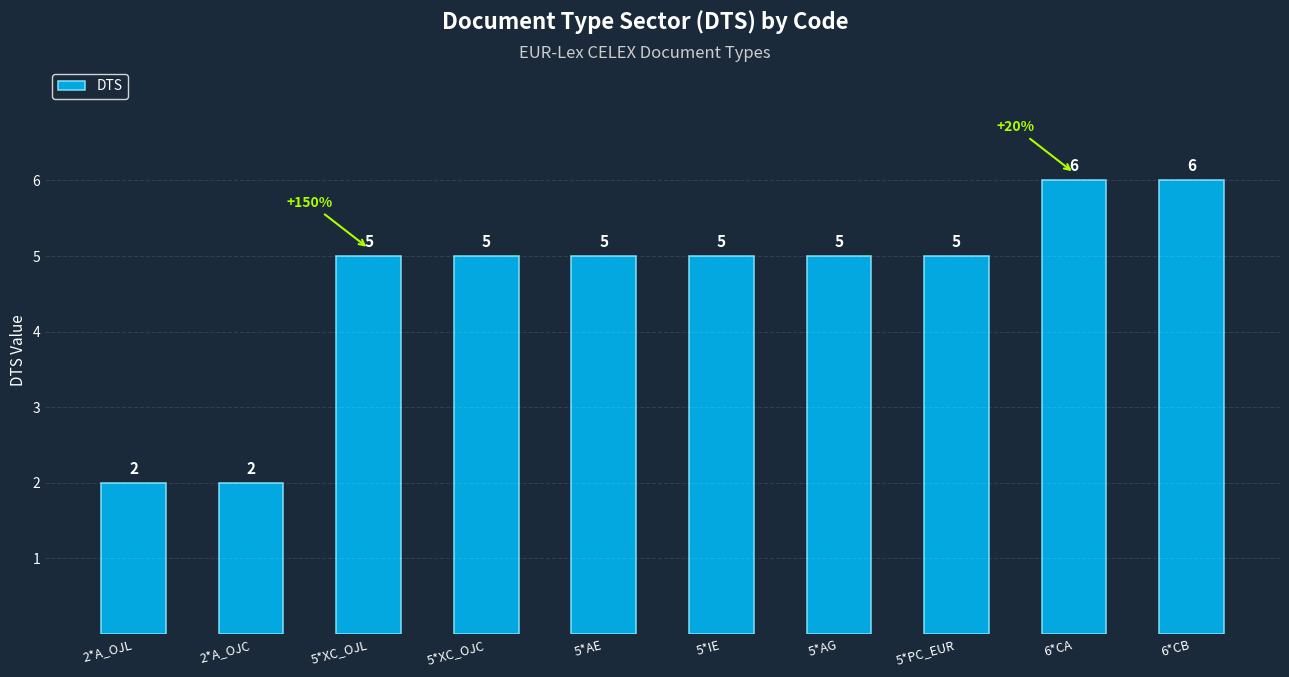

Is it true that the value at 2*A_OJC is 1?

False